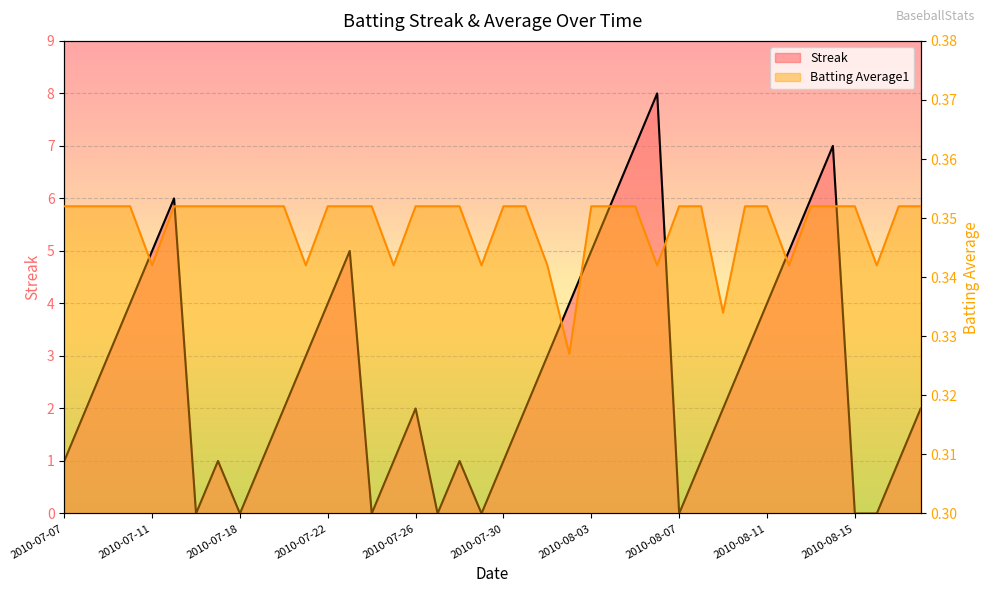

How many intersections are there between Streak and Batting Average1?

14